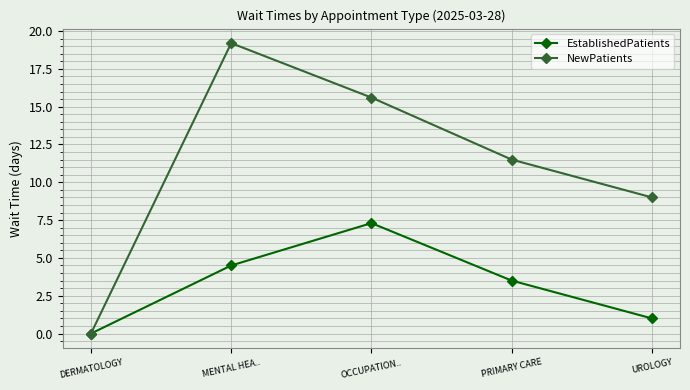

How many values in NewPatients are above zero?

4